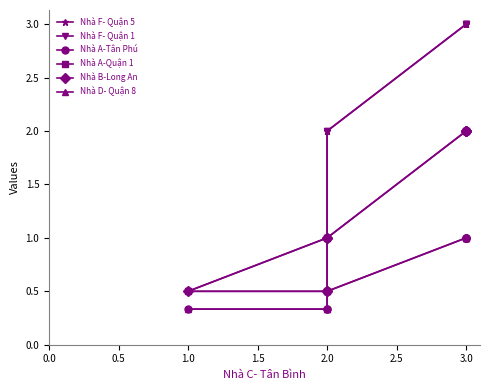

Is it true that Nhà A-Quận 1 equals 1.0 at 2.0?

True